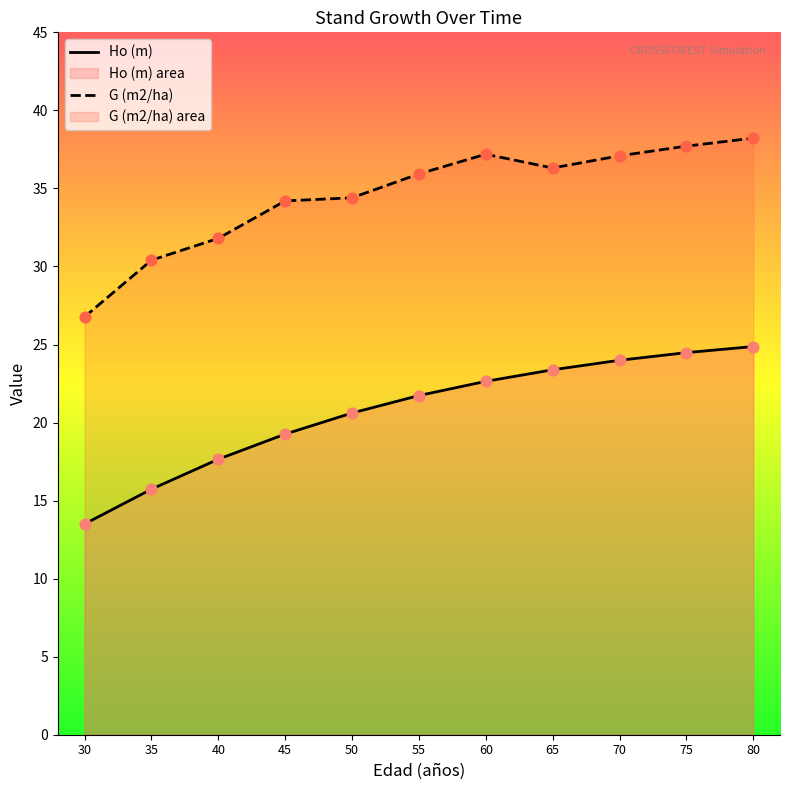

At how many categories does at least one series exceed 26?

11